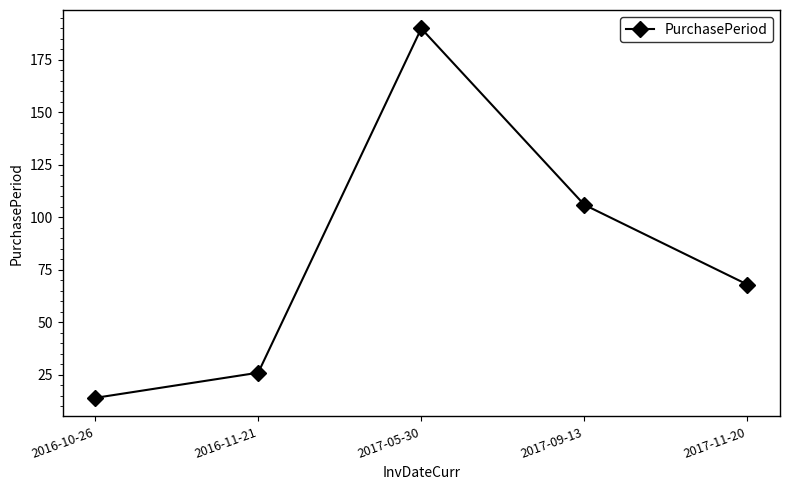

Reading right to left, what are all the values shown in this chart?

2017-11-20=68	2017-09-13=106	2017-05-30=190	2016-11-21=26	2016-10-26=14